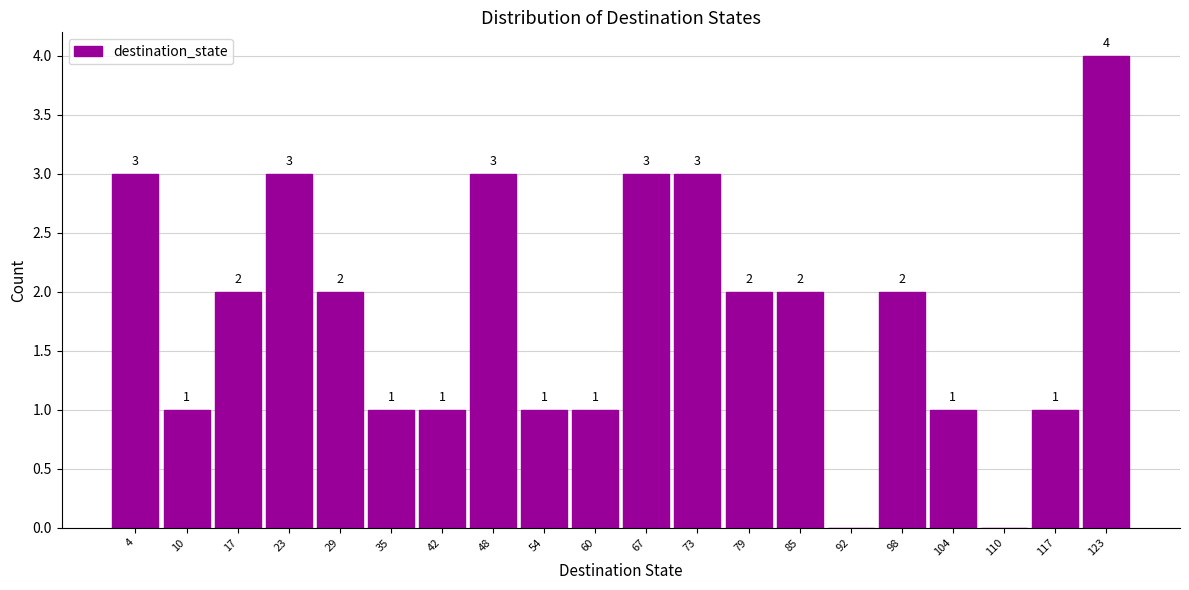

Over which range of the x-axis is the bar tallest?

120 to 126